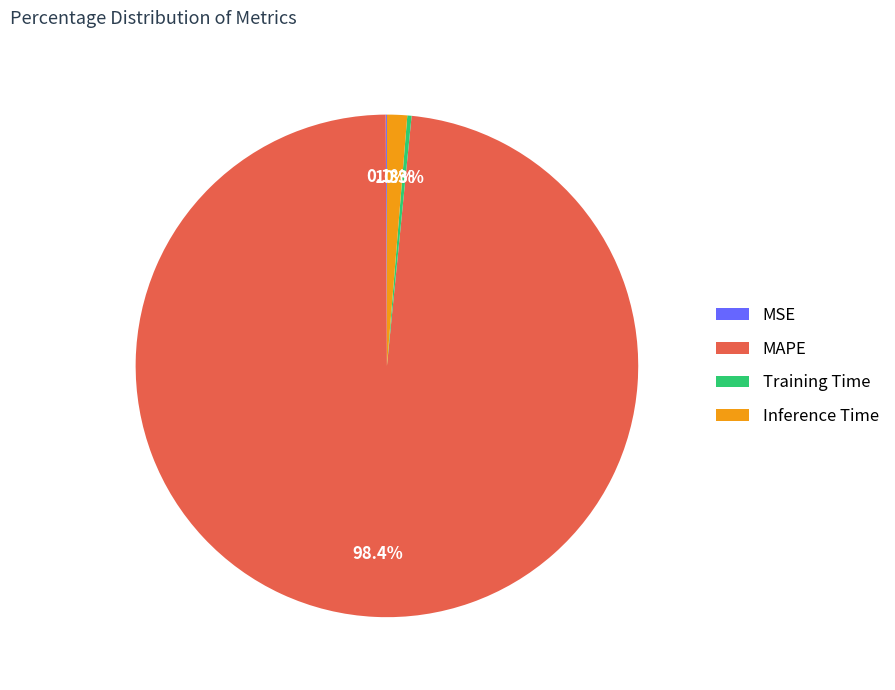

Which category has the biggest portion of the pie?

MAPE